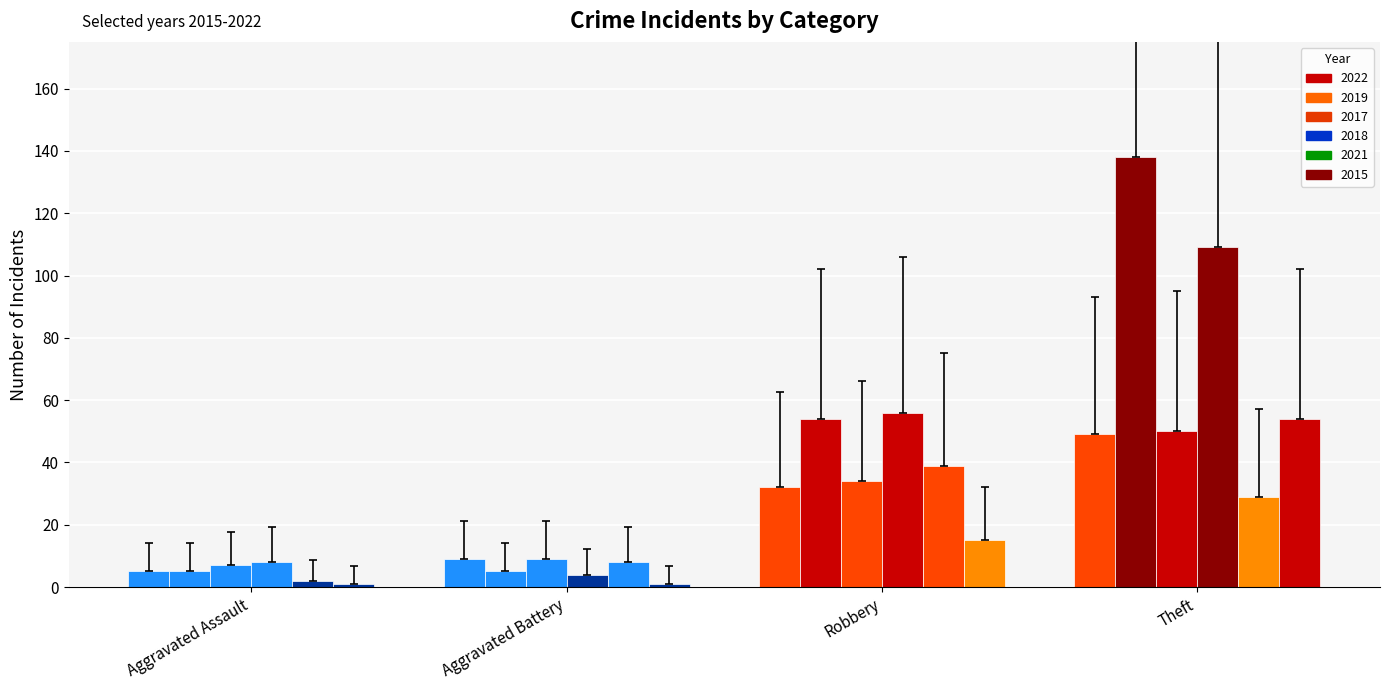

How many bars are there in each group?

6